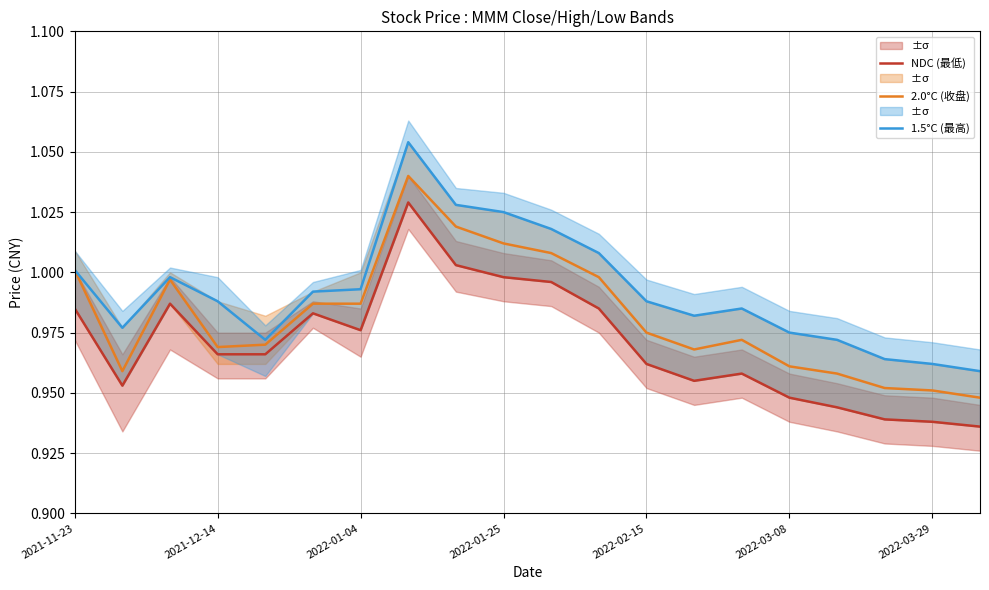

True or false: 1.5°C (最高) and NDC (最低) cross at least once.

False